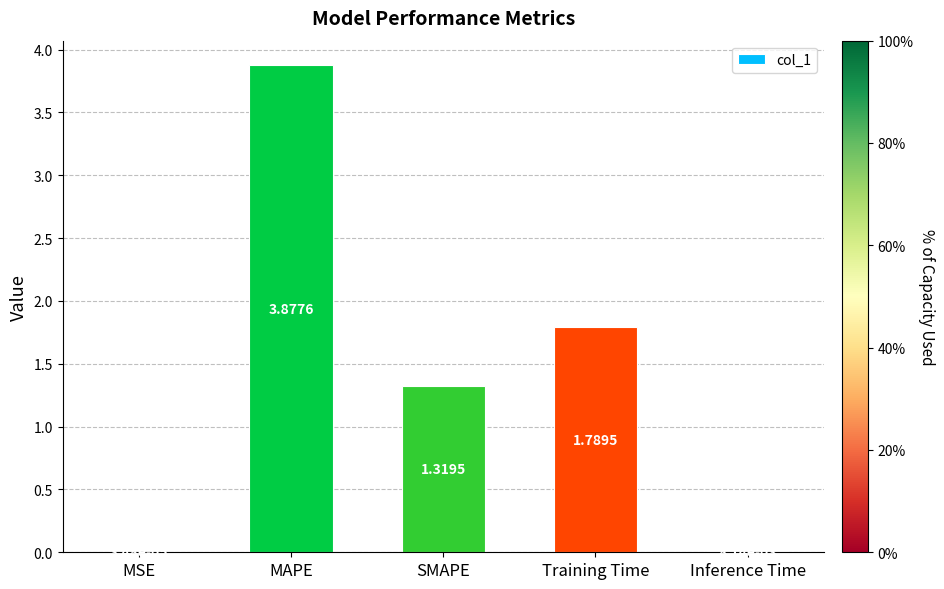

Which label corresponds to the largest value in the chart?

MAPE